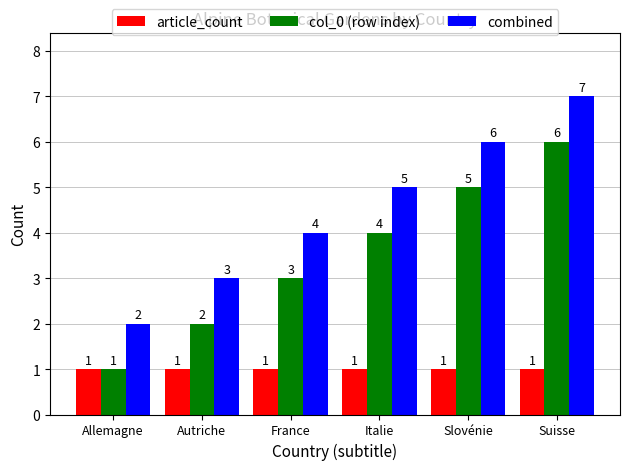

Is the value of combined at Slovénie greater than the value of col_0 (row index) at Allemagne?

Yes